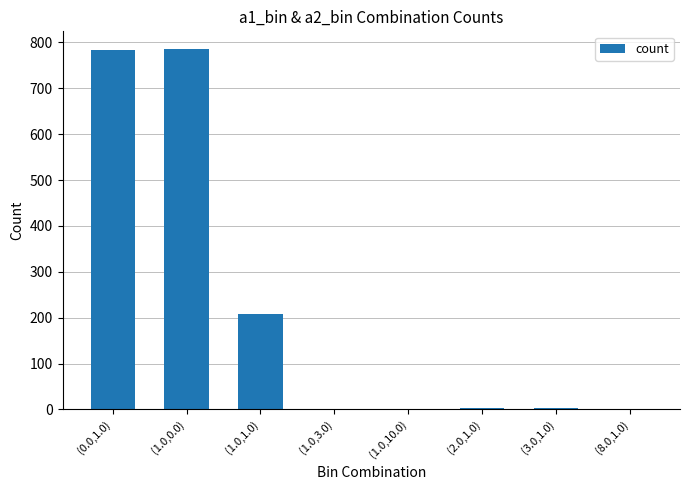

What is the maximum value shown in the chart?

785